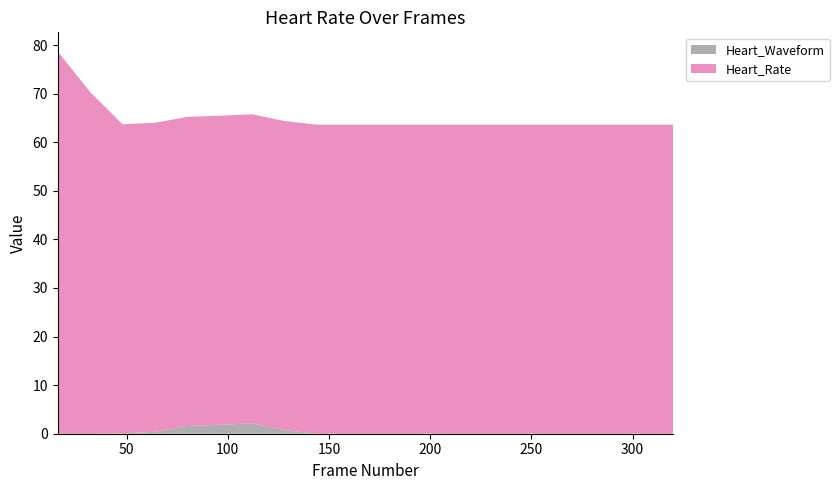

What is the maximum value for Heart_Waveform?

2.1